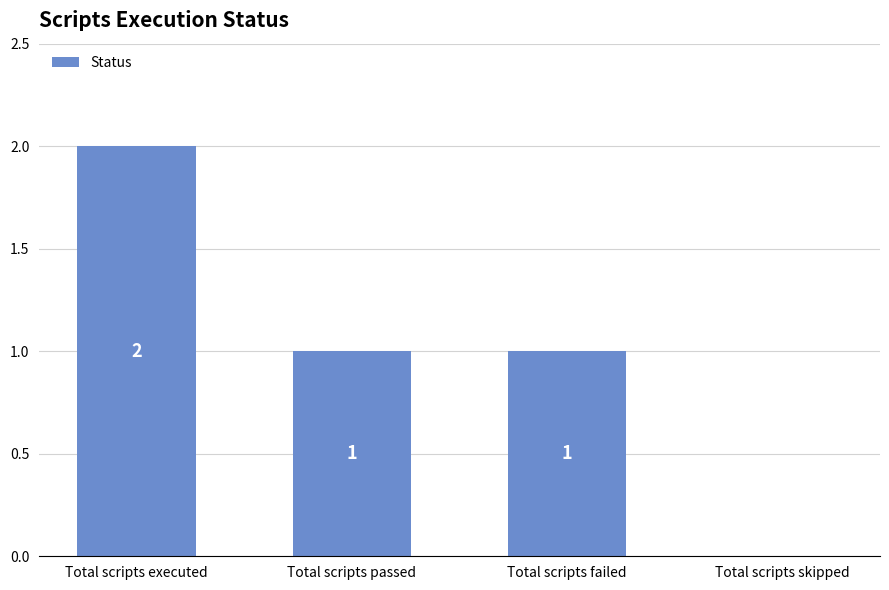

Which label corresponds to the largest value in the chart?

Total scripts executed